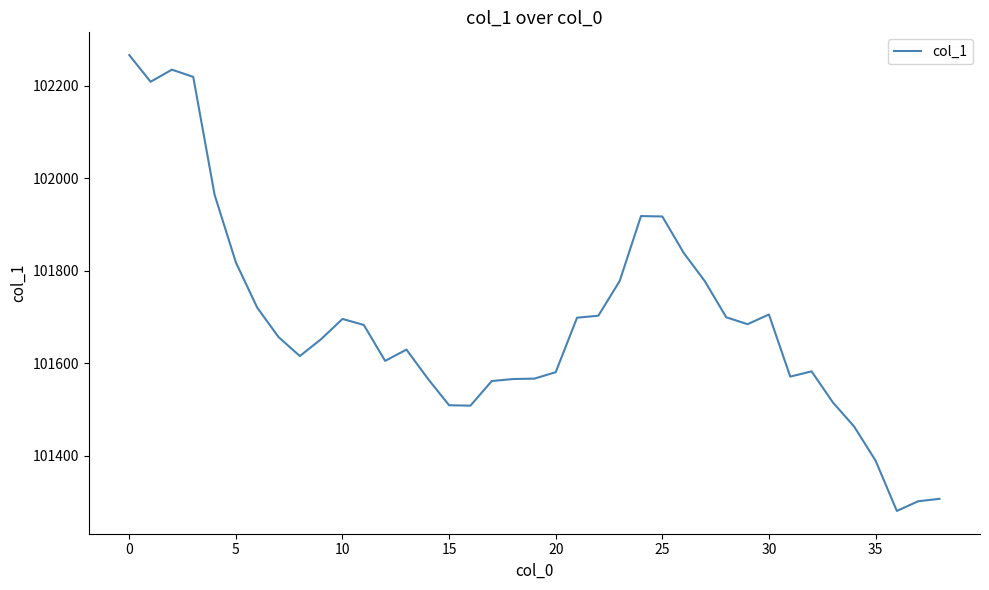

What is the difference between the maximum and minimum values?

985.6